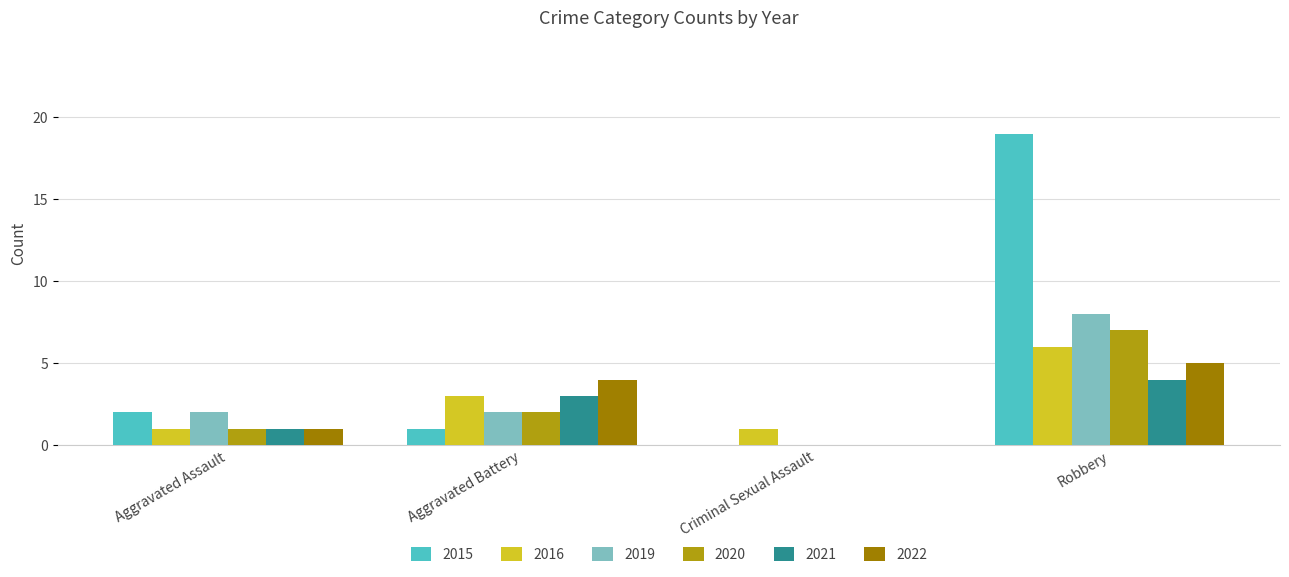

List the series in order of their peak value, highest first.

2015, 2019, 2020, 2016, 2022, 2021